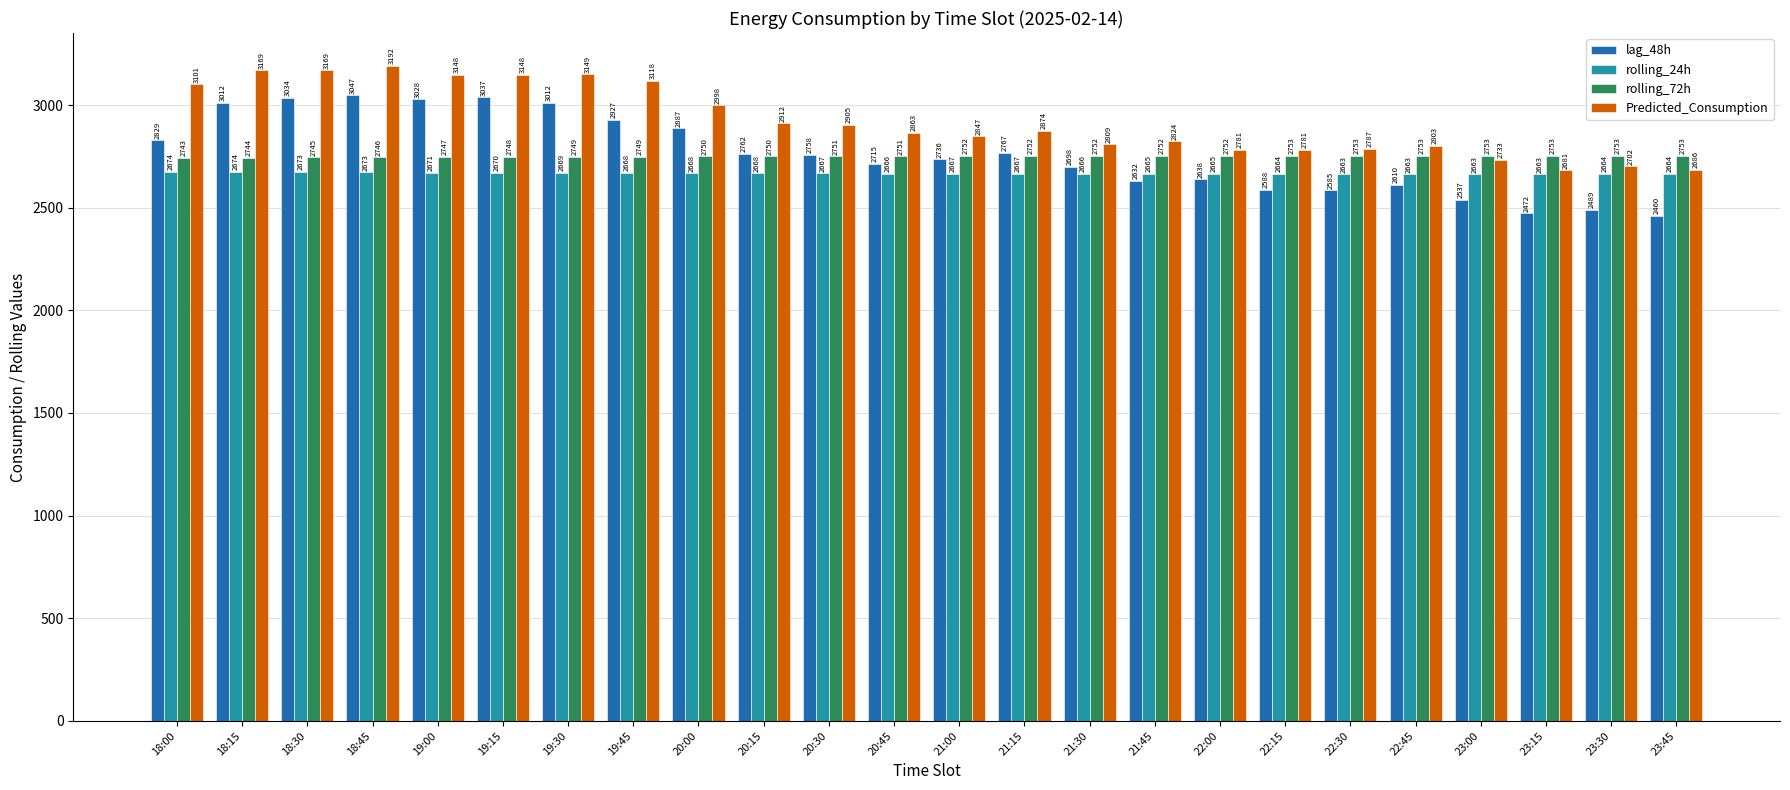

Which label corresponds to the largest value in the chart?

18:45